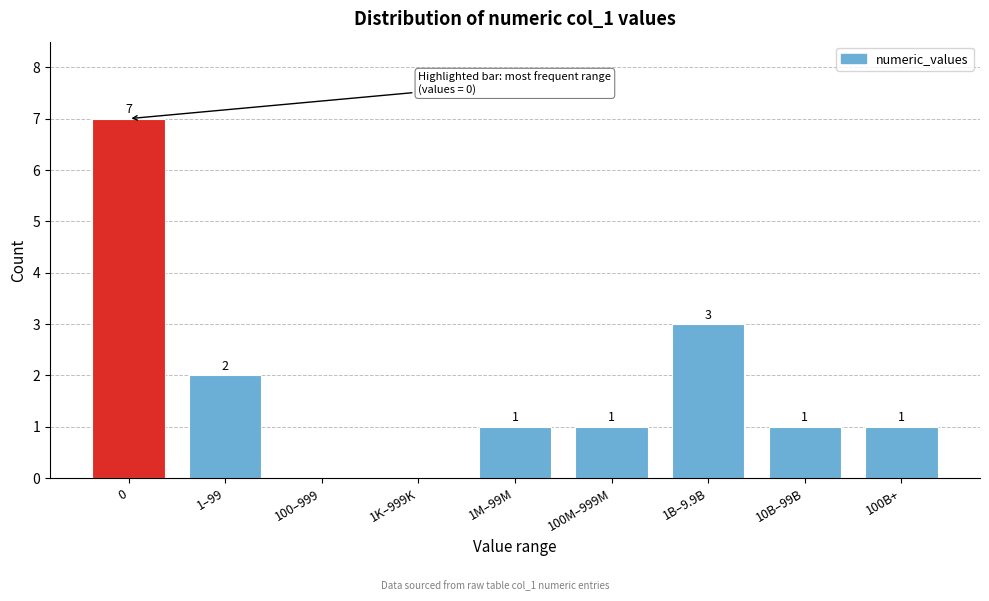

Reading left to right, what are all the values shown in this chart?

0=7	1–99=2	100–999=0	1K–999K=0	1M–99M=1	100M–999M=1	1B–9.9B=3	10B–99B=1	100B+=1